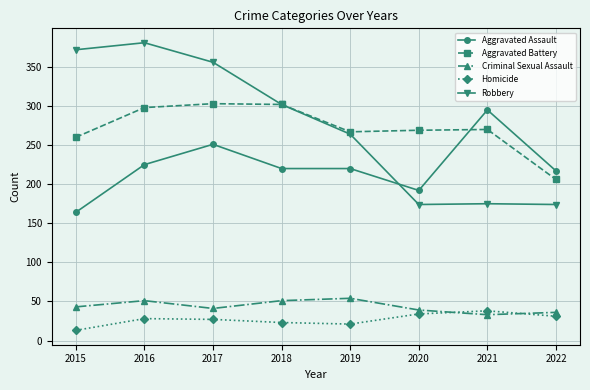

Between 2015 and 2018, which series saw the biggest shift?

Robbery